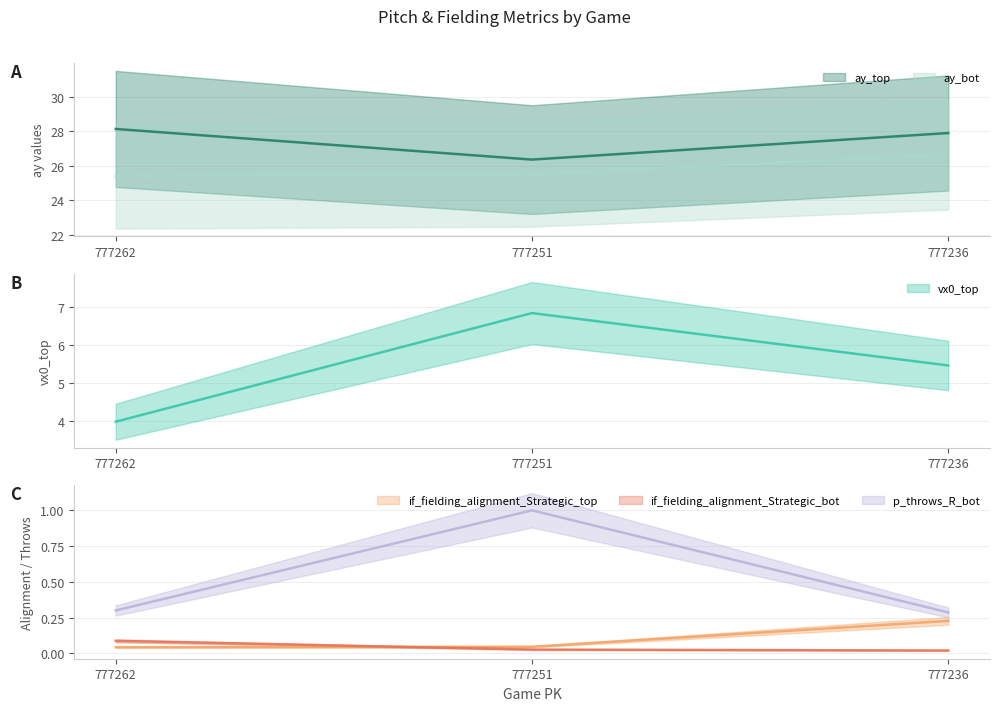

How many lines are shown in the chart?

6